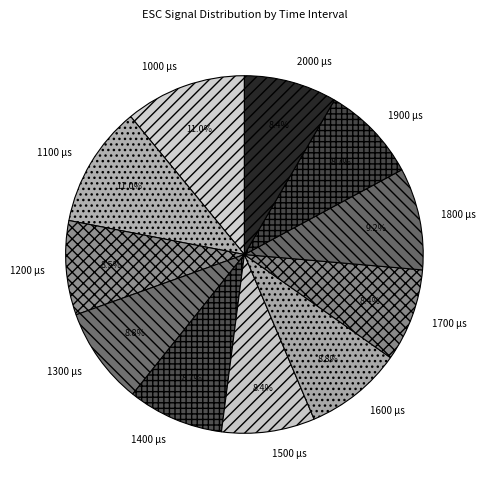

Approximately how many times larger is the value at 1300 µs compared to 1800 µs?

1.0